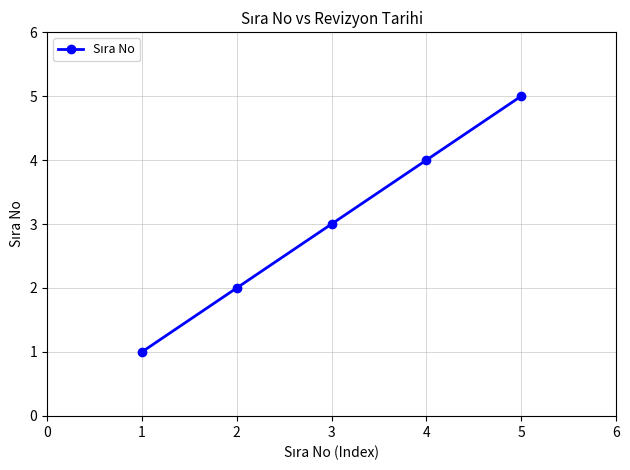

Is it true that the value at 2 is 3?

False